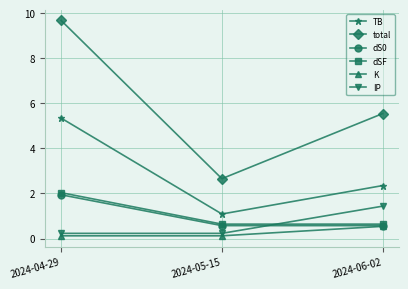

What is the difference between the maximum and second lowest values in the dS0 series?

1.4